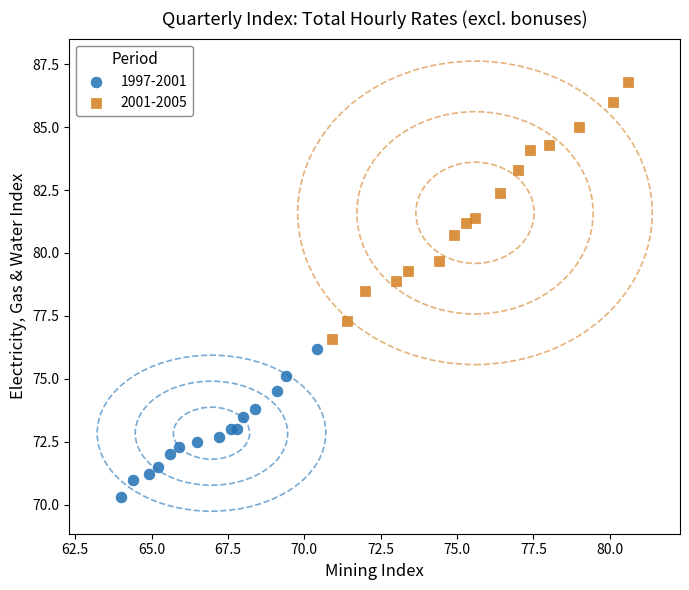

Which series has the largest Y range (max minus min)?

2001-2005